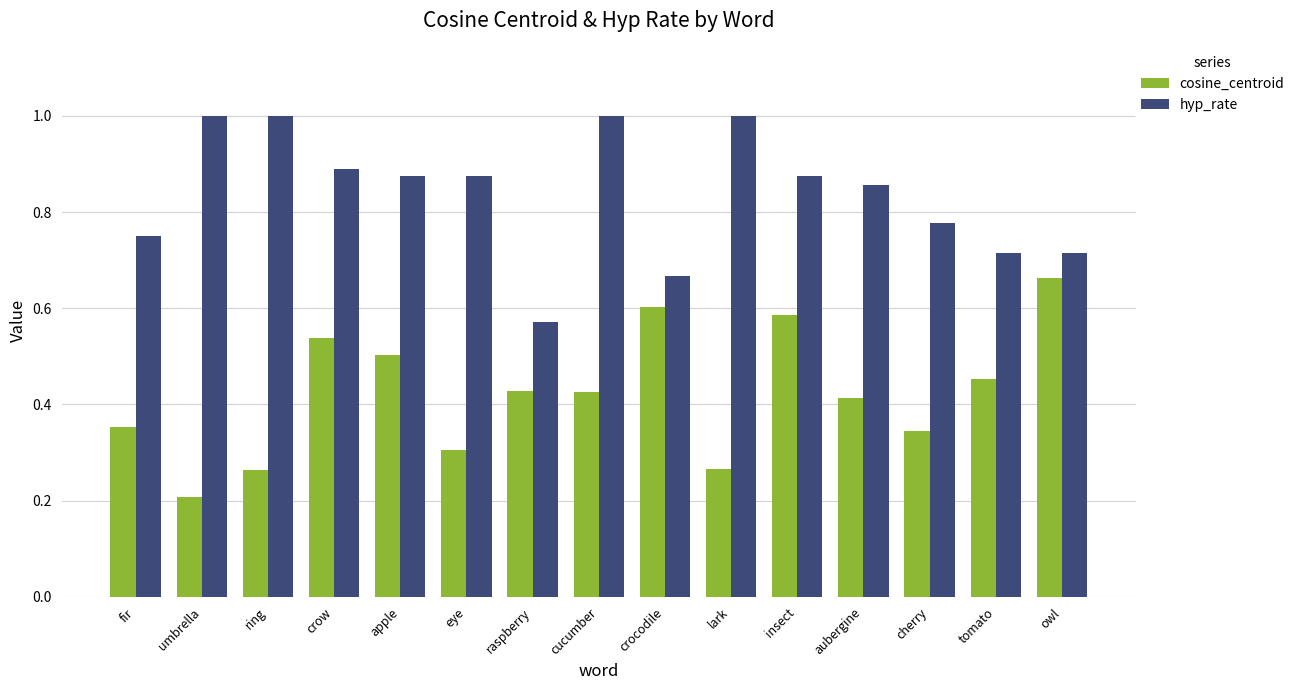

Rank the series by their average value, from lowest to highest.

cosine_centroid, hyp_rate